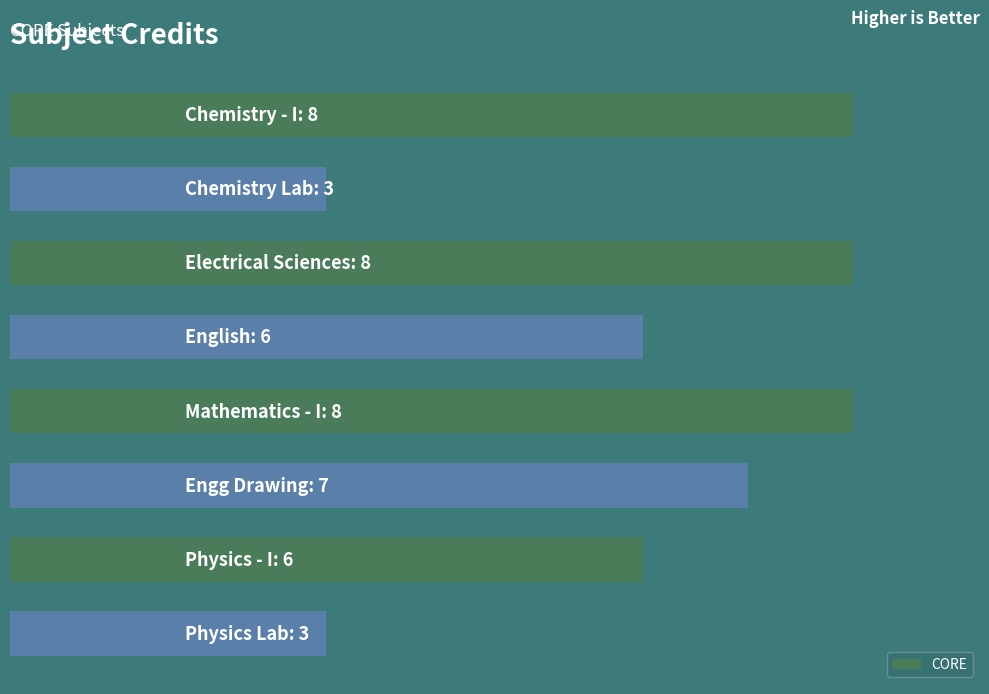

Are the bars horizontal?

Yes